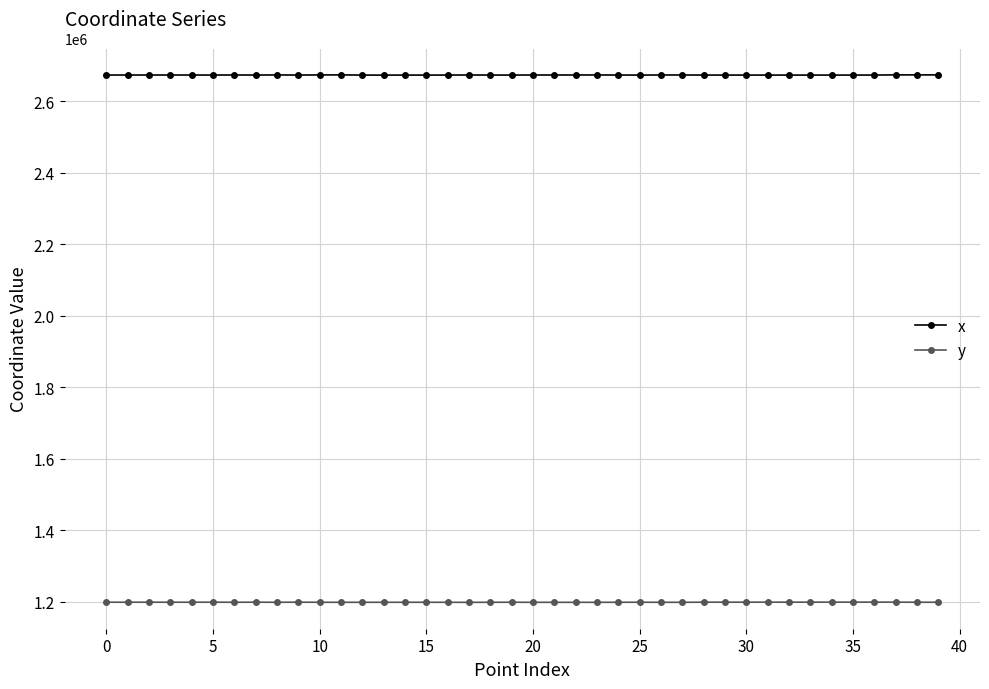

What is the average value of the x series?

2672984.0